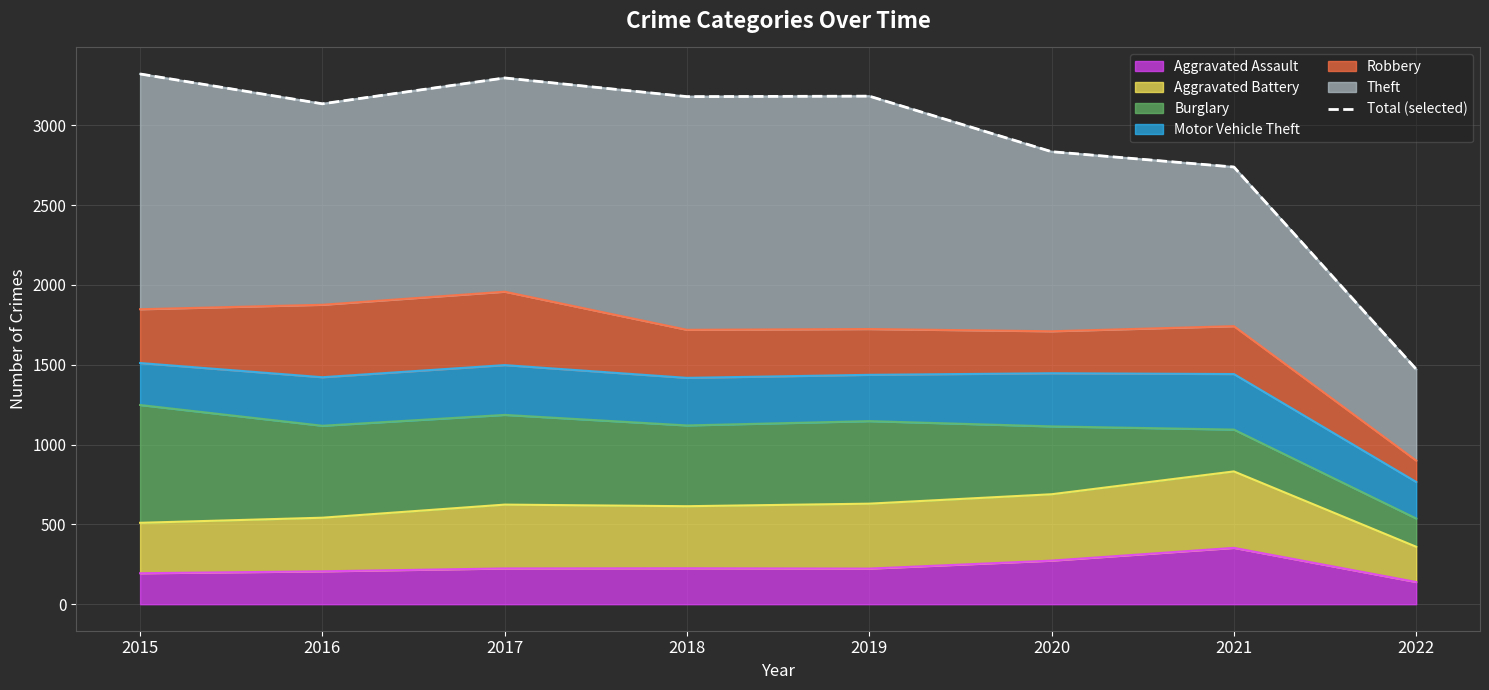

What is the ratio of the value at 2017 to the value at 2016?

1.1